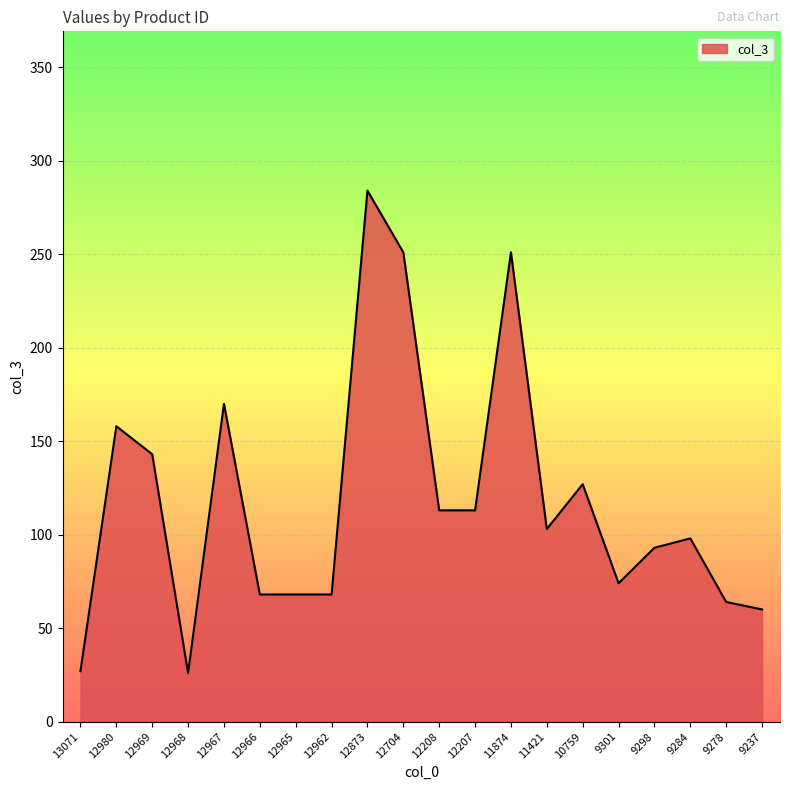

How many values are below 103?

10